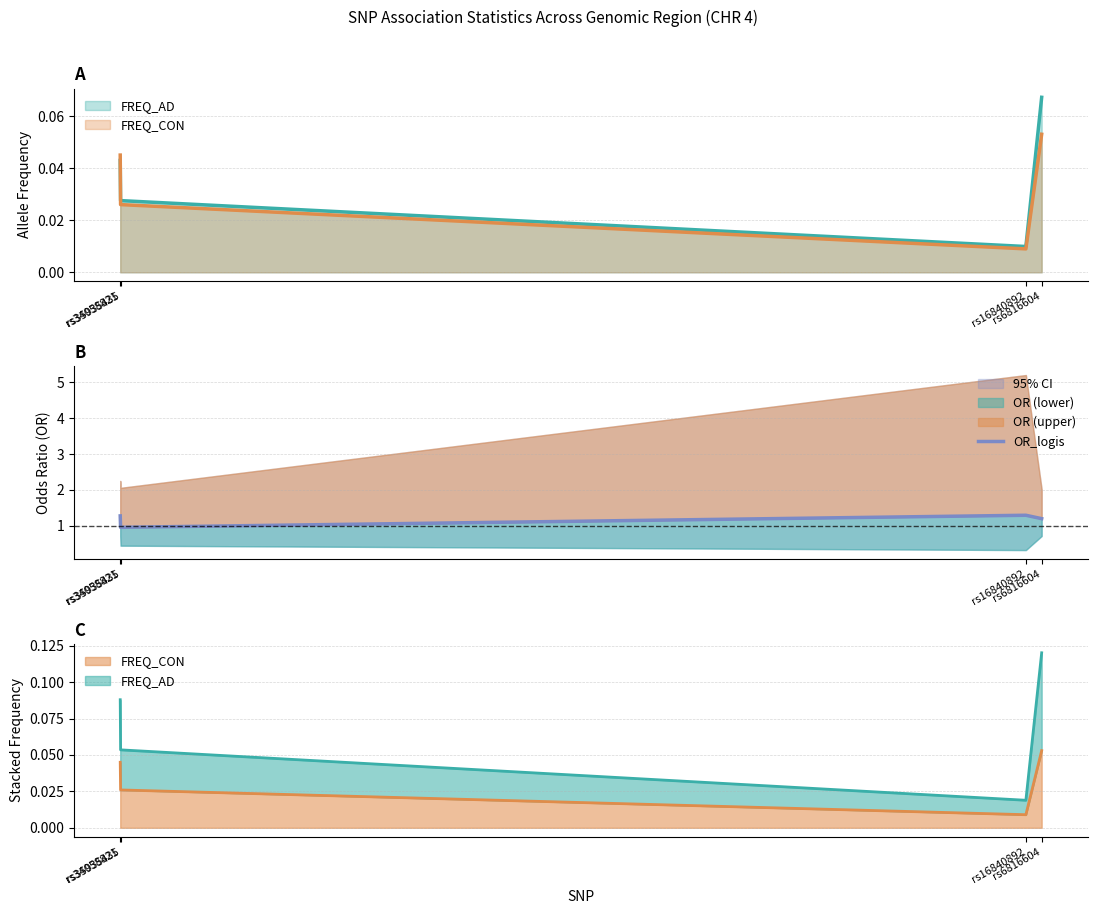

How many categories are shown in the chart?

4